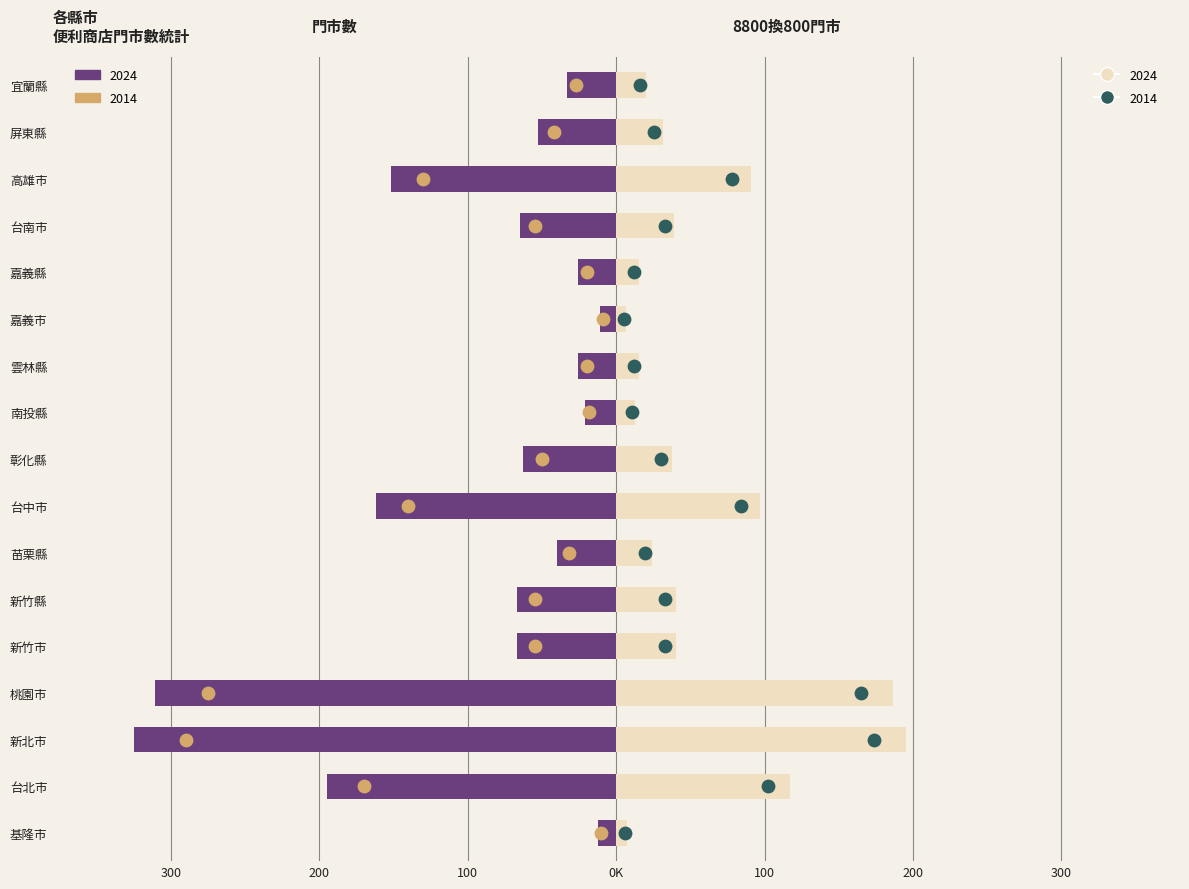

Which series contains the lowest Y value?

2024 (門市數)